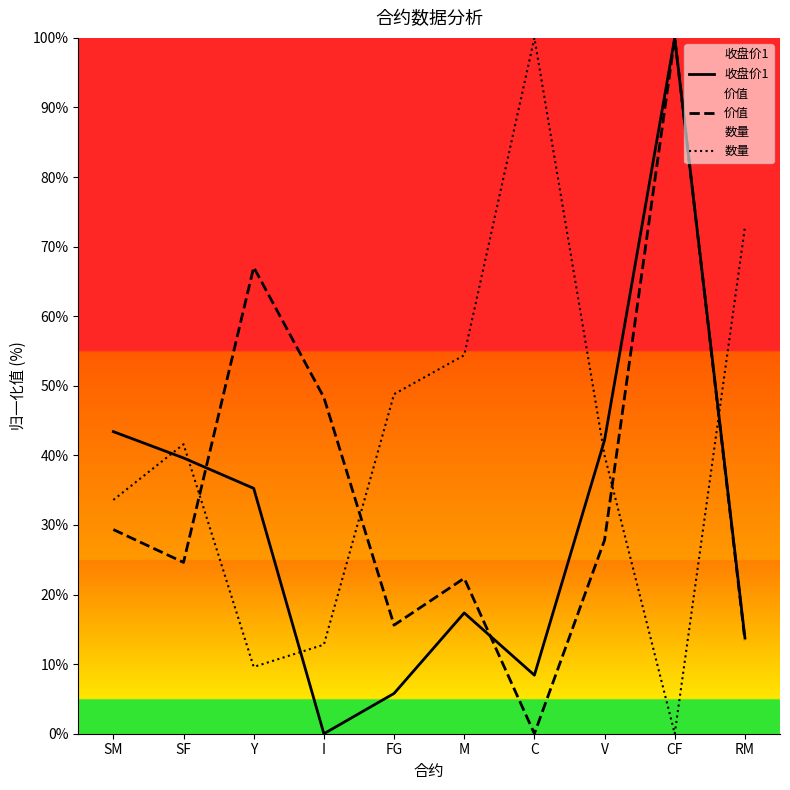

The value of 价值 at FG is 25.7. True or false?

False